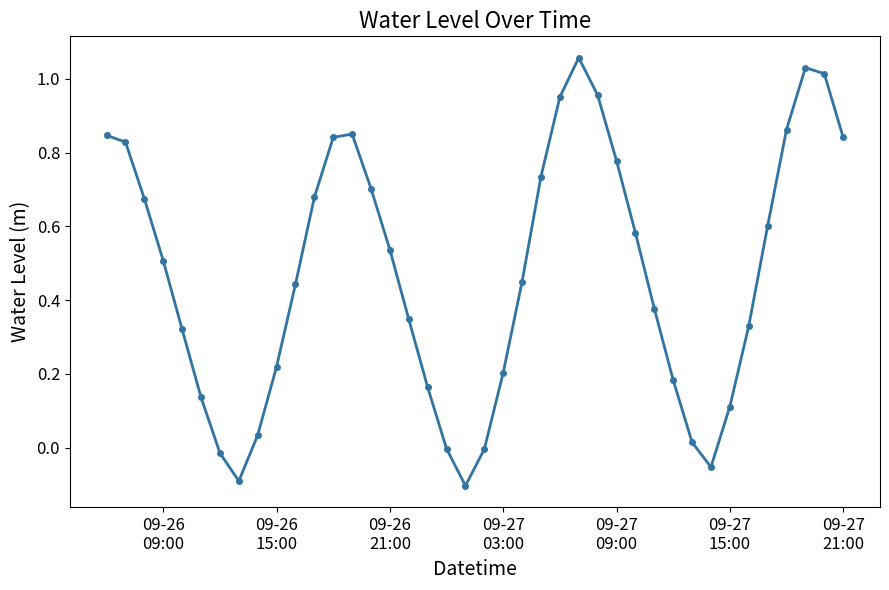

How many points are lower than both their immediate neighbors (excluding endpoints)?

3